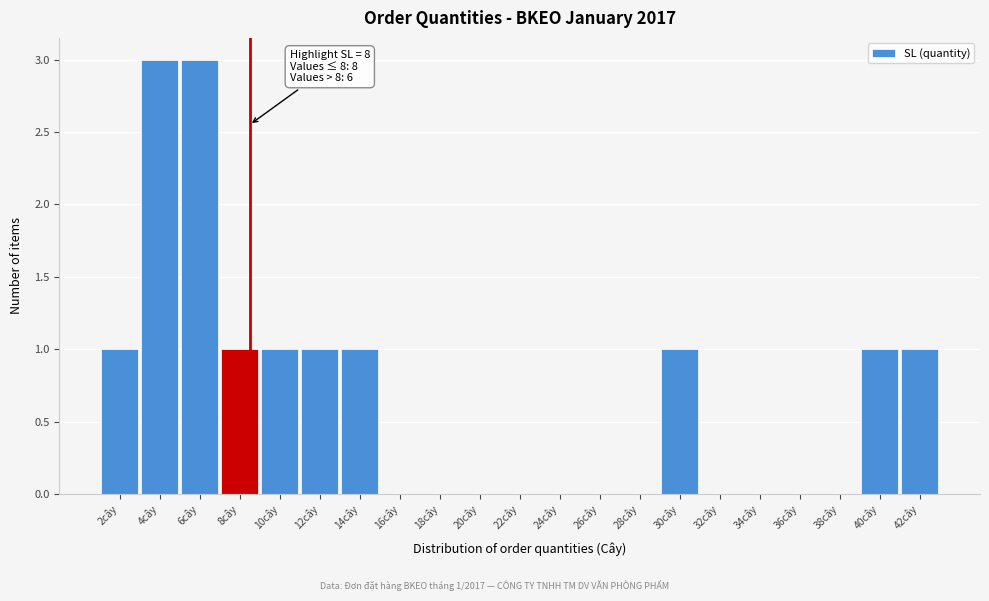

Reading right to left, extract all data points from this chart.

42cây=1	40cây=1	38cây=0	36cây=0	34cây=0	32cây=0	30cây=1	28cây=0	26cây=0	24cây=0	22cây=0	20cây=0	18cây=0	16cây=0	14cây=1	12cây=1	10cây=1	8cây=1	6cây=3	4cây=3	2cây=1